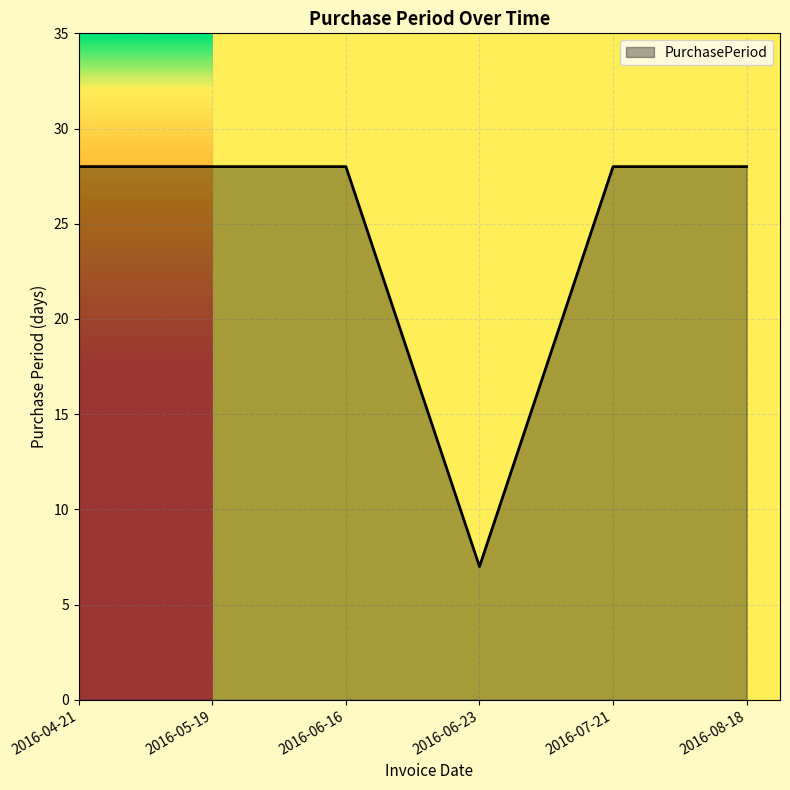

Count the number of data series in this chart.

1